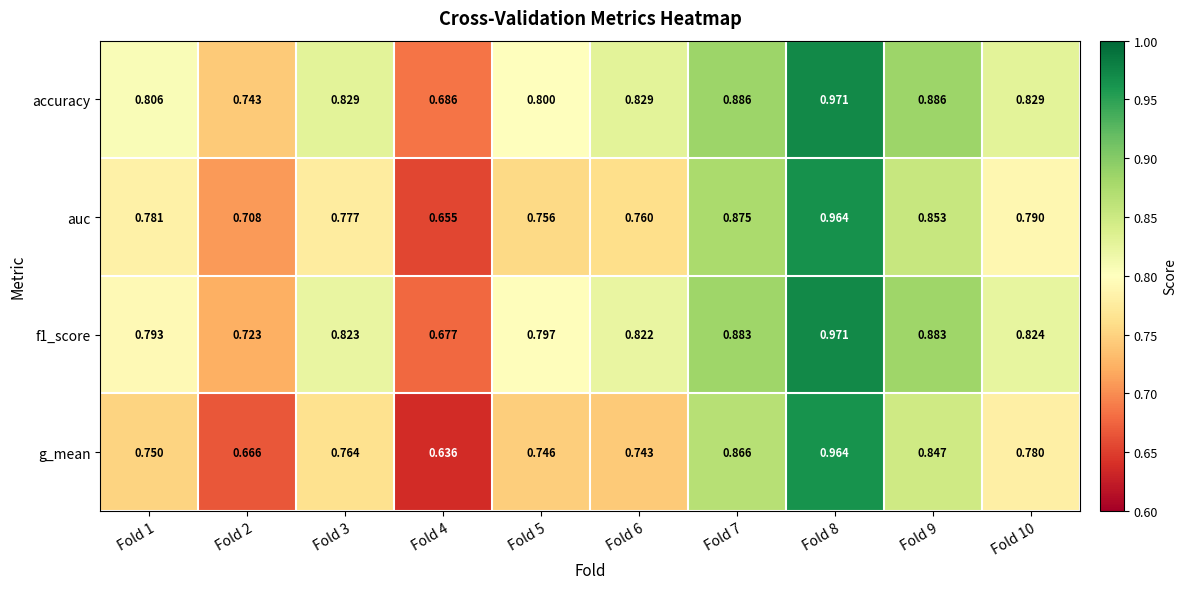

Which series has the largest total across all categories?

accuracy